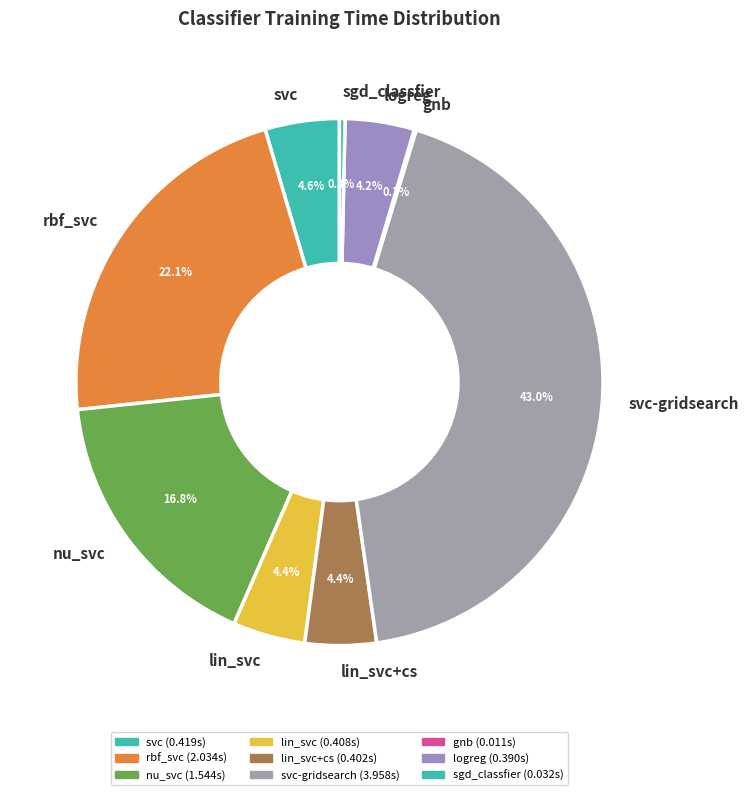

Which category has the biggest portion of the pie?

svc-gridsearch